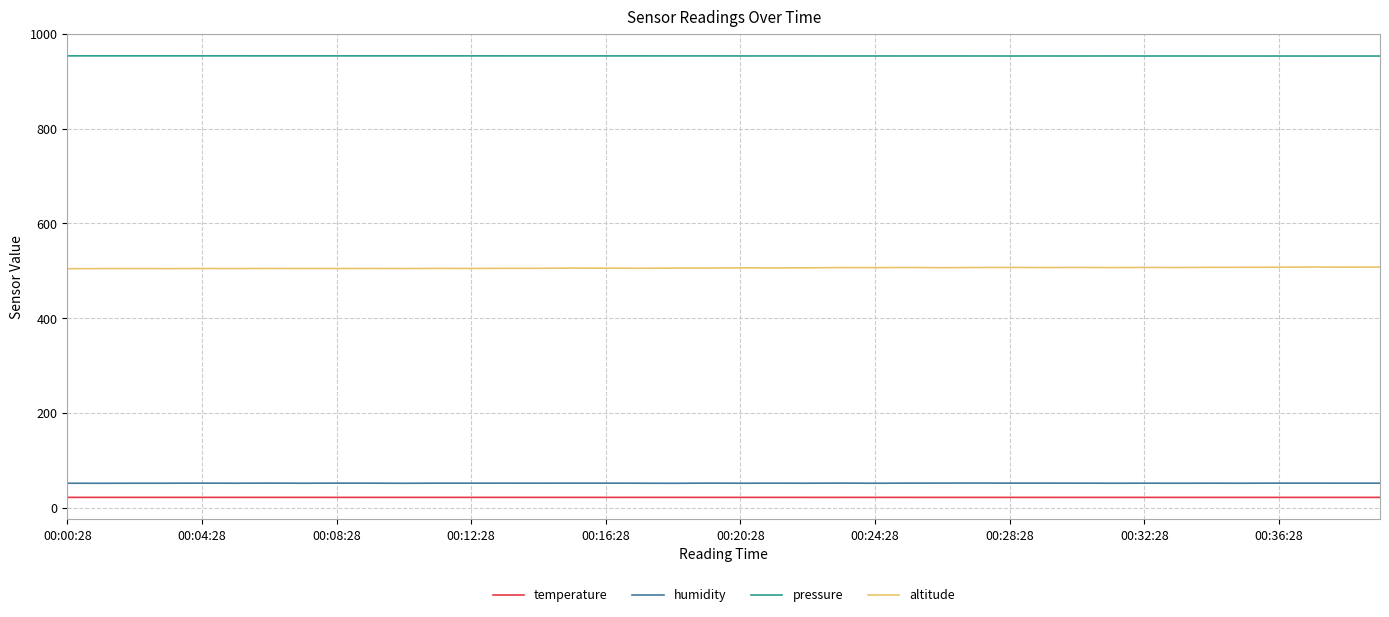

What is the greatest value displayed?

954.1